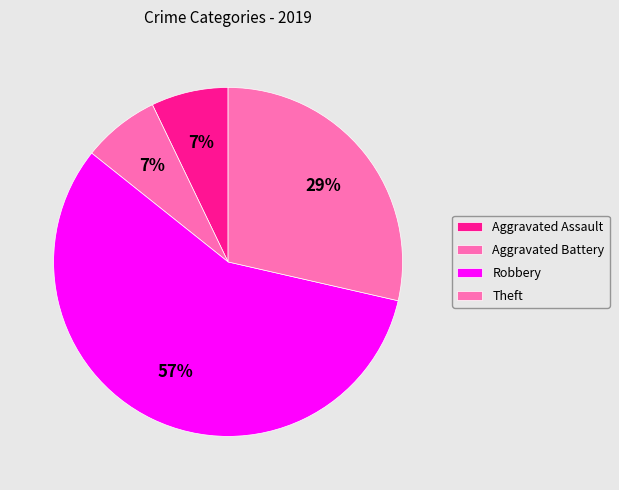

Which has a higher value, Aggravated Assault or Robbery?

Robbery